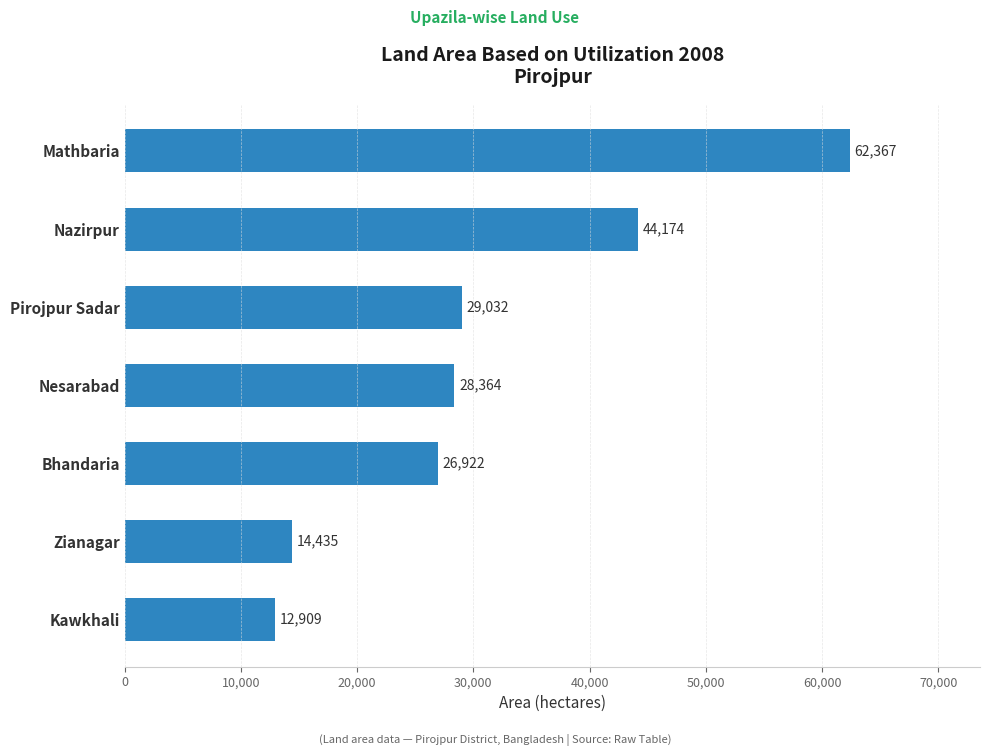

List the labels in order of value, smallest first.

Kawkhali, Zianagar, Bhandaria, Nesarabad, Pirojpur Sadar, Nazirpur, Mathbaria